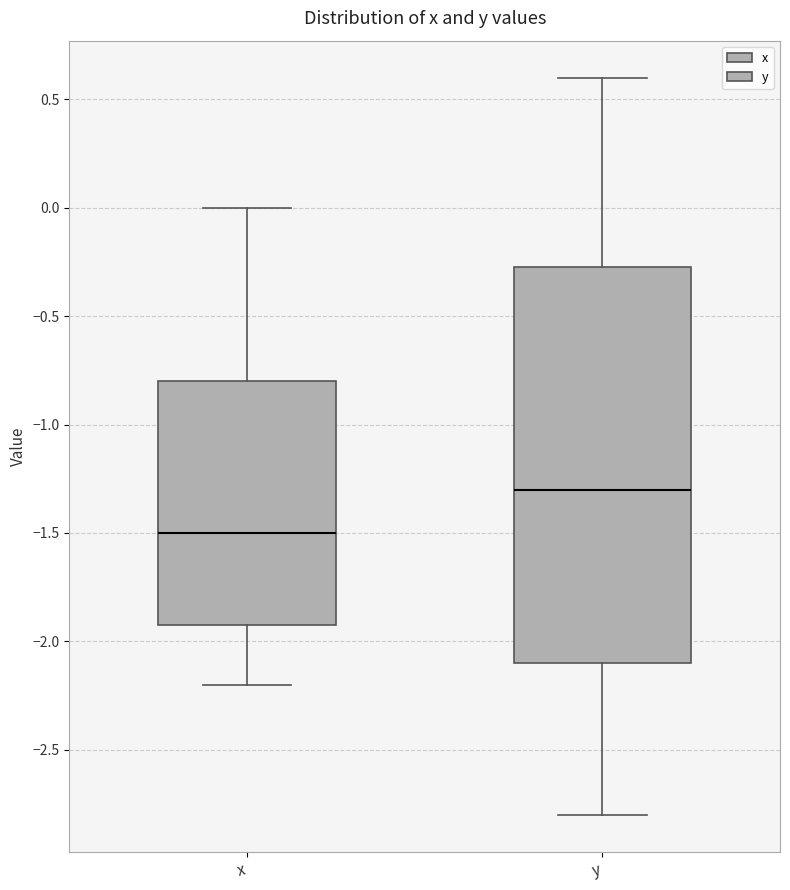

Which box is the tallest, from its lower edge to its upper edge?

y